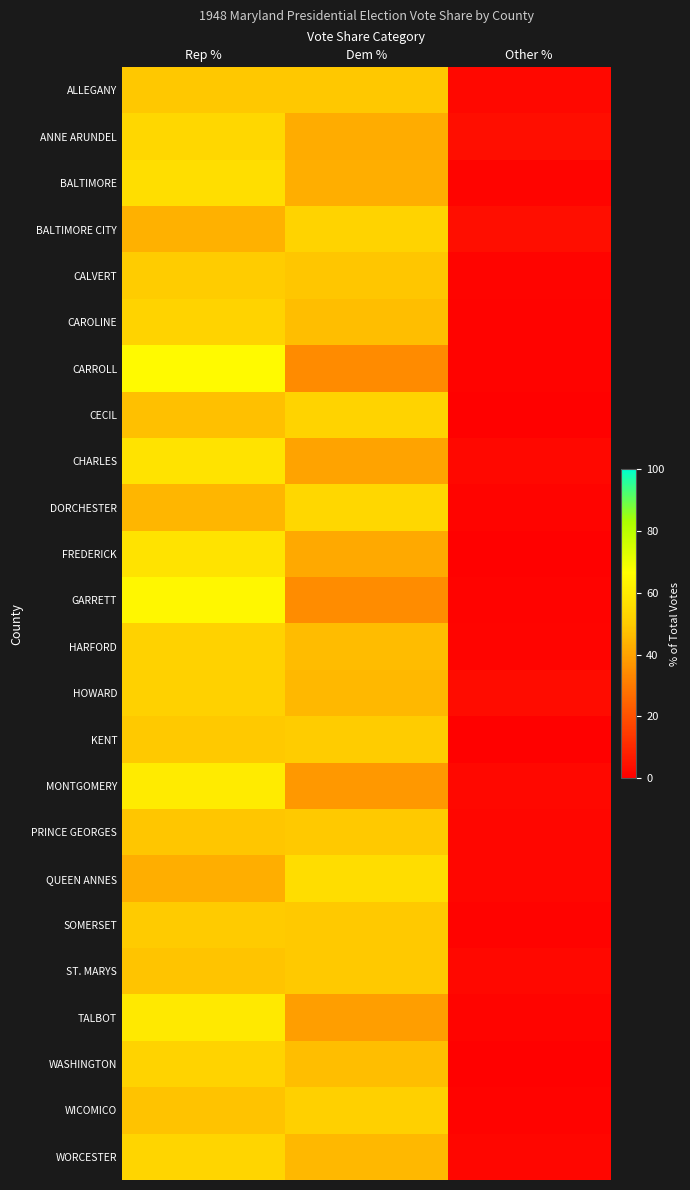

Rank the series at Rep % from lowest to highest value.

QUEEN ANNES, BALTIMORE CITY, DORCHESTER, CECIL, WICOMICO, ST. MARYS, PRINCE GEORGES, ALLEGANY, KENT, SOMERSET, CALVERT, HOWARD, HARFORD, WASHINGTON, CAROLINE, WORCESTER, ANNE ARUNDEL, BALTIMORE, CHARLES, FREDERICK, TALBOT, MONTGOMERY, GARRETT, CARROLL